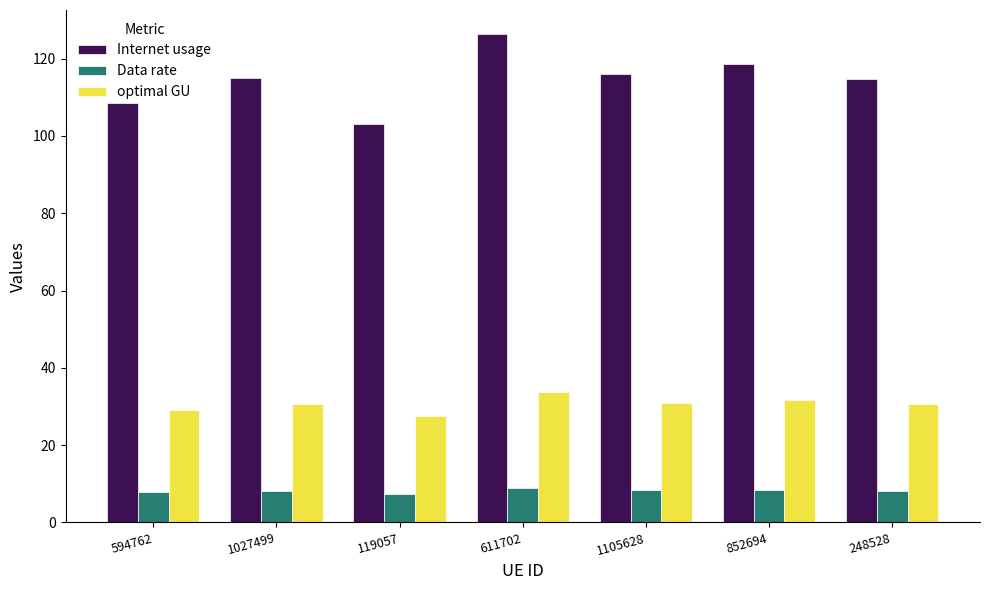

Rank the series by their maximum value, from highest to lowest.

Internet usage, optimal GU, Data rate